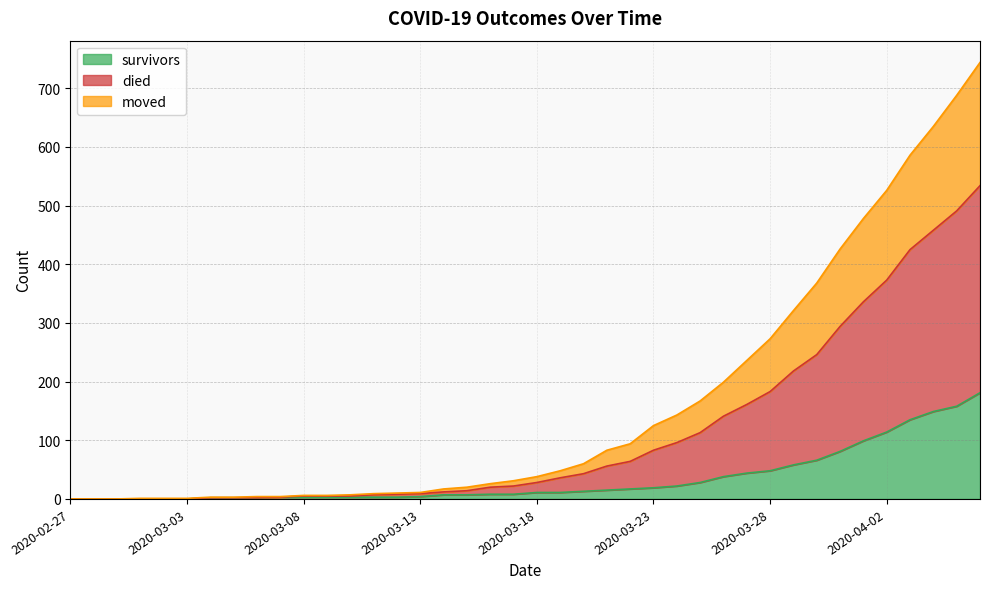

What is the average value of the moved series?

112